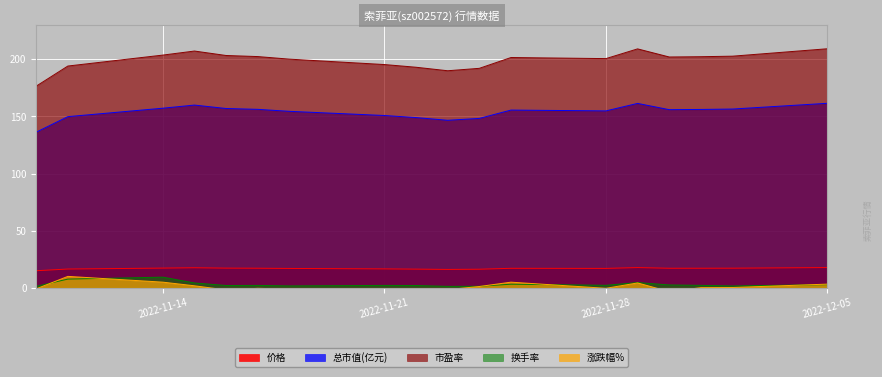

What position from the left is 2022-11-17?

6